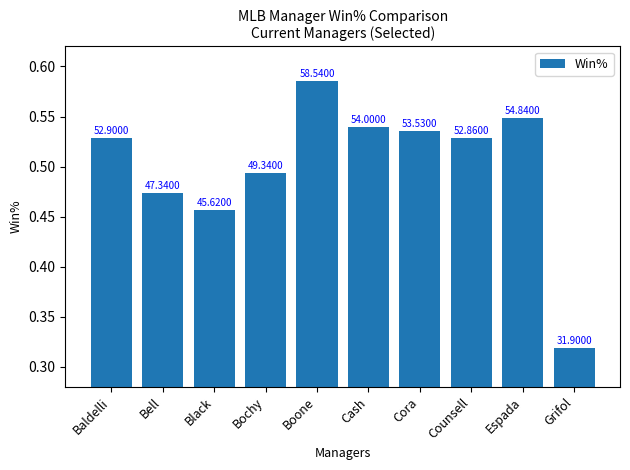

How many bars are there in total?

10